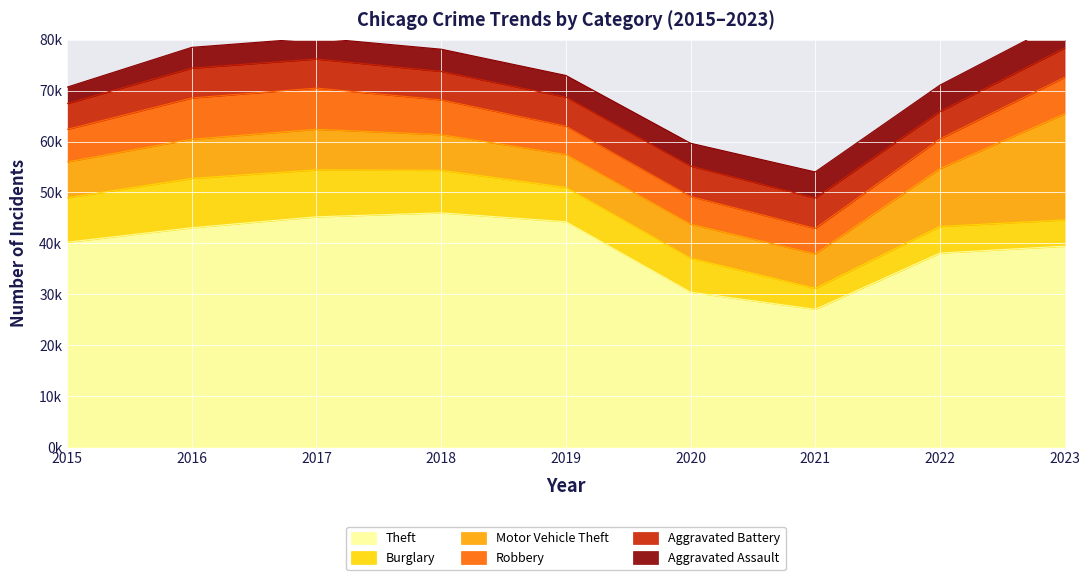

At which label does Theft first exceed 40217?

2016